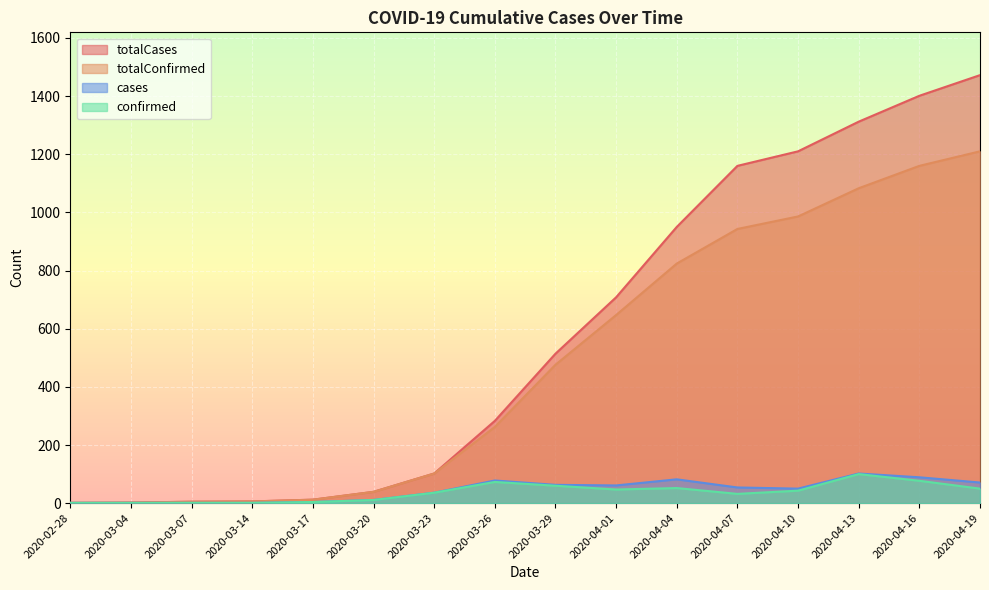

How many interior local valleys does the confirmed series have?

2